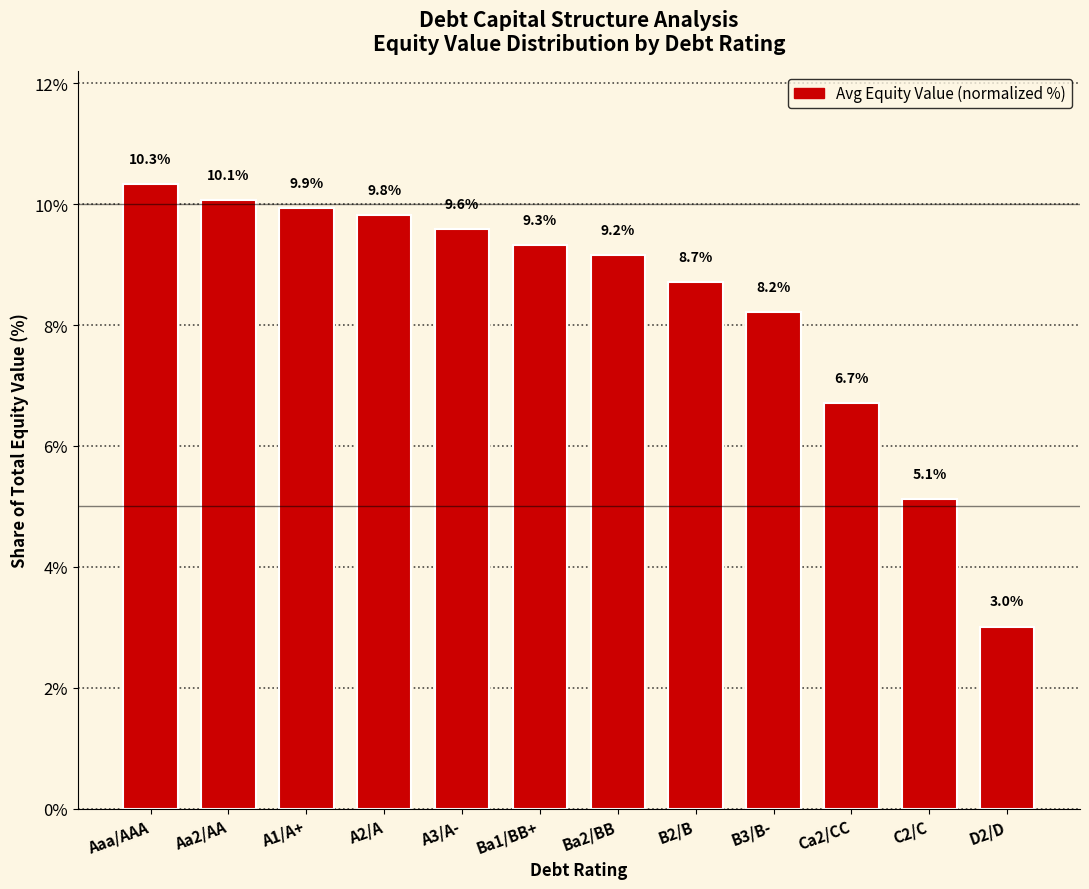

Are the bars grouped side by side (vs. stacked)?

No